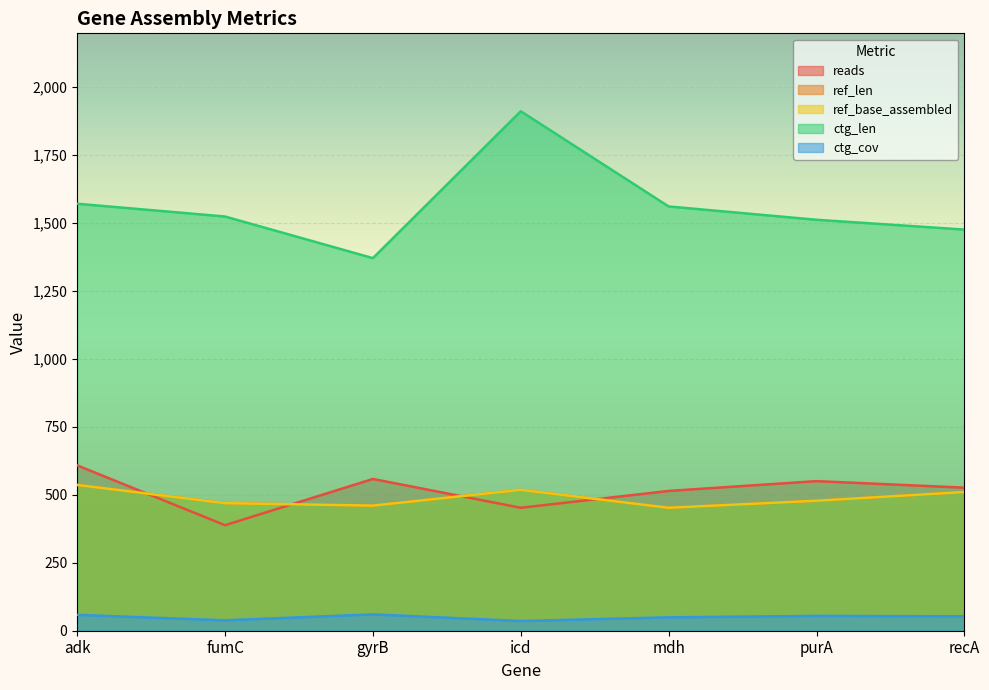

What is the difference between the highest and lowest values at icd?

1874.3